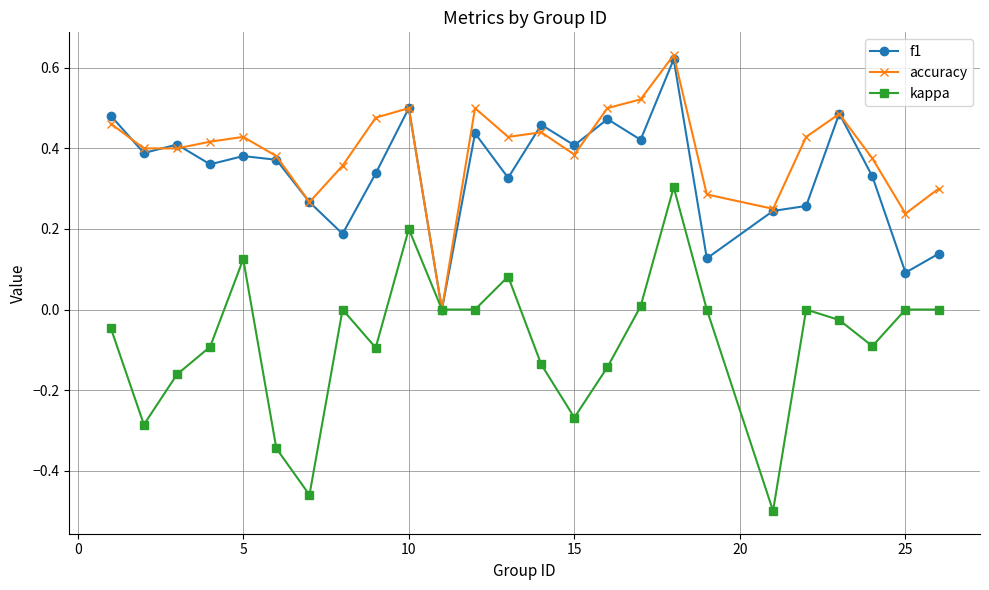

True or false: kappa has more than 0 interior local peaks.

True